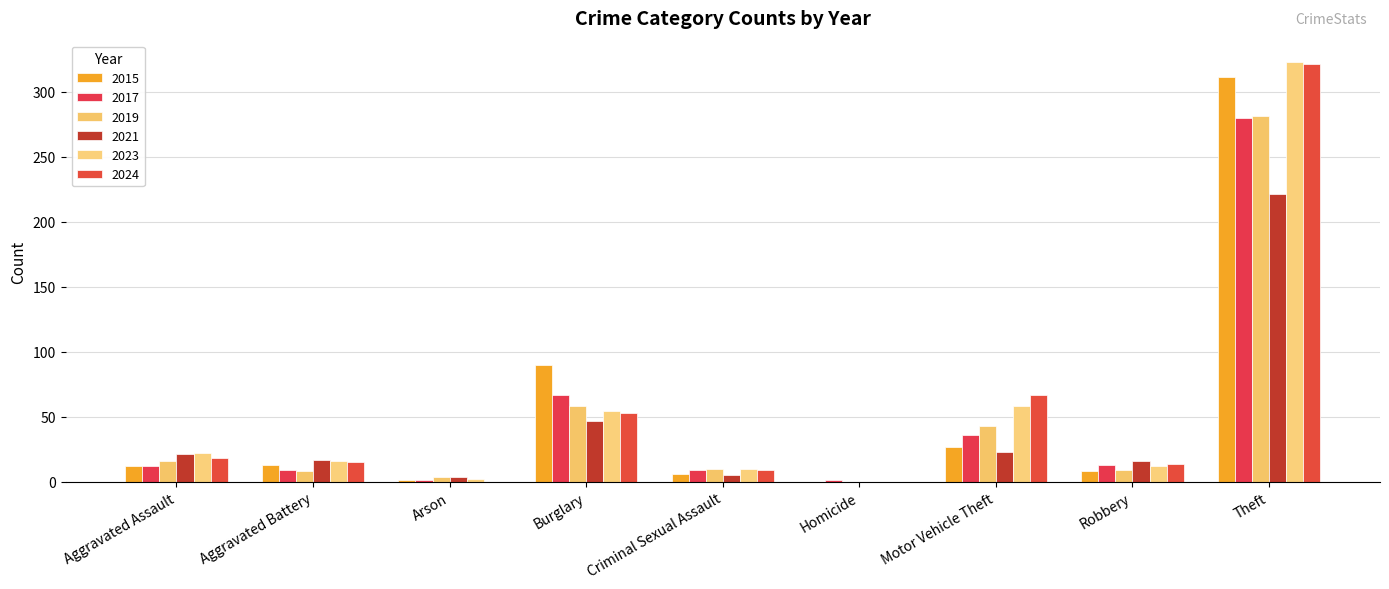

What is the sum of all 2015 values?

468